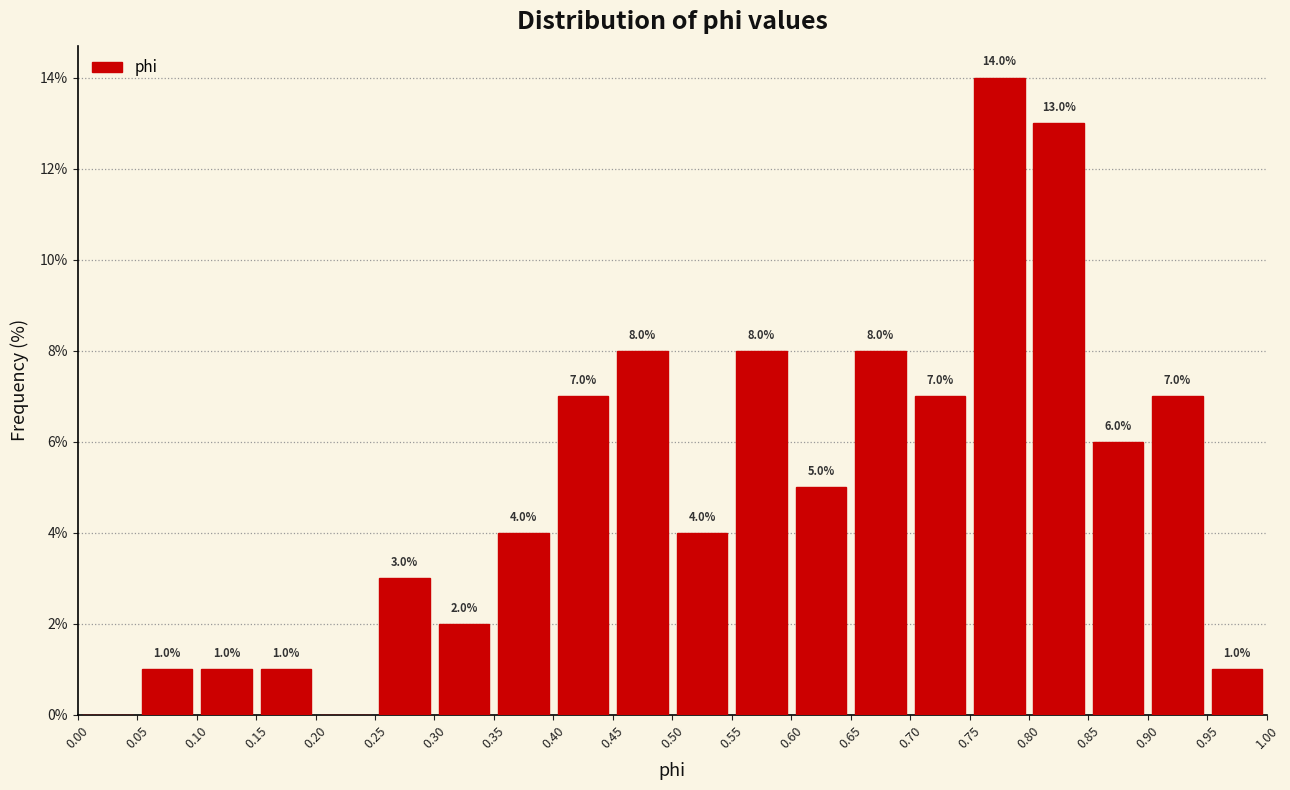

Over which range of the x-axis is the bar tallest?

0.75 to 0.80